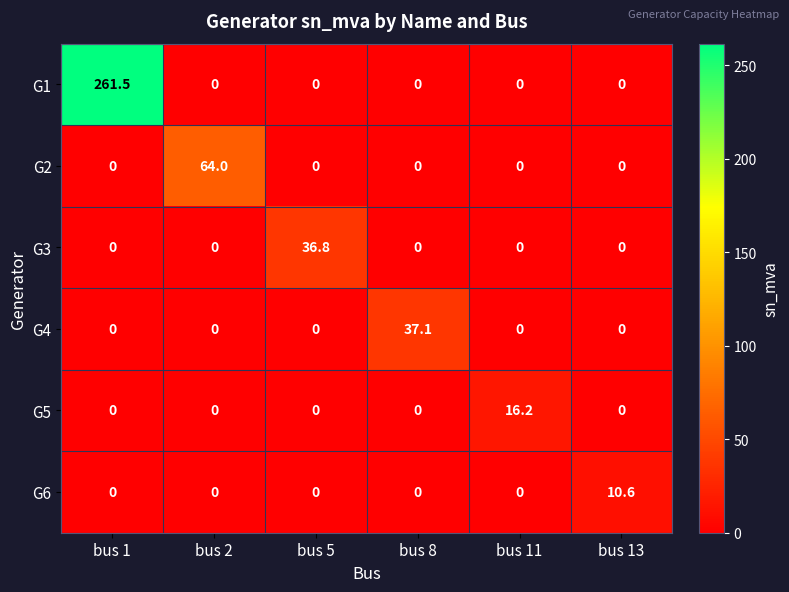

True or false: G5 has a value of 0.0 at bus 8.

True